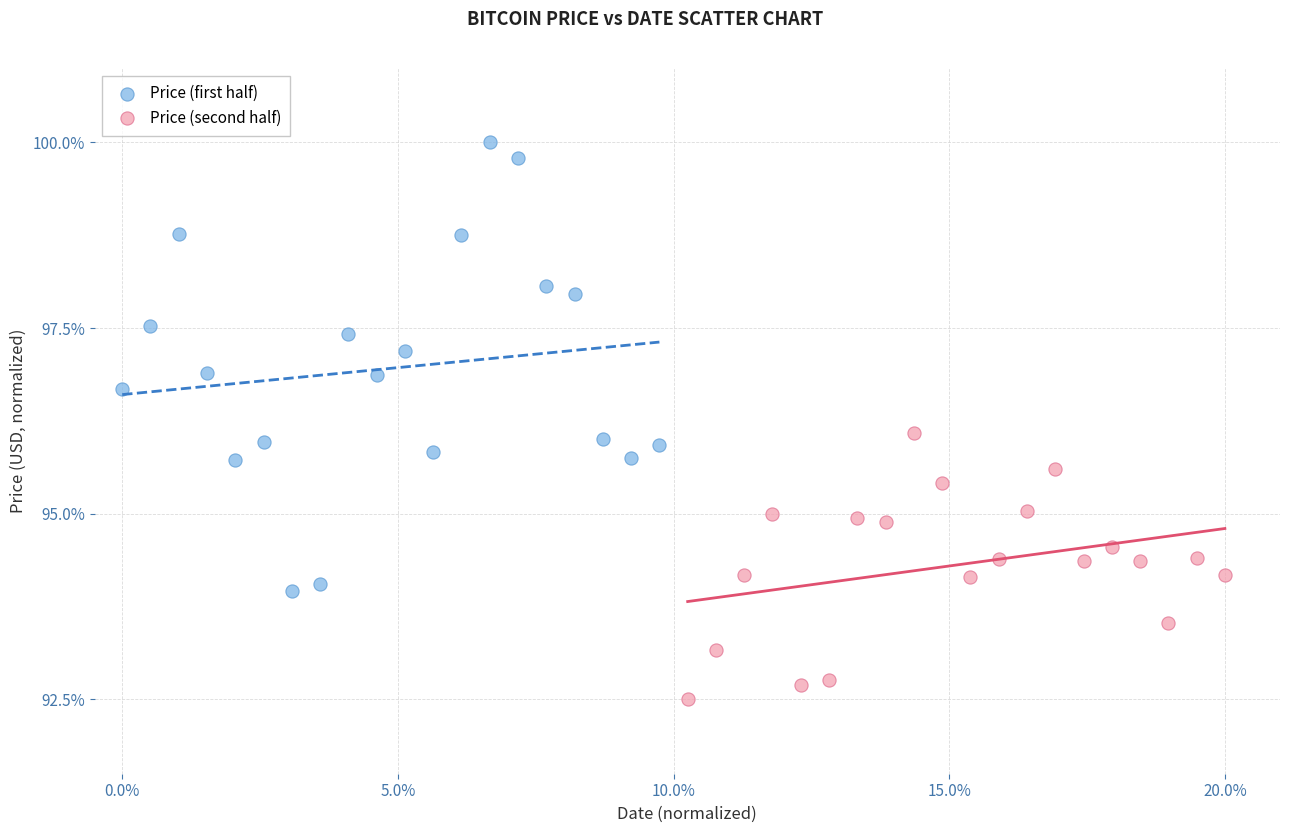

Which series has the widest spread of Y values?

Price (first half)